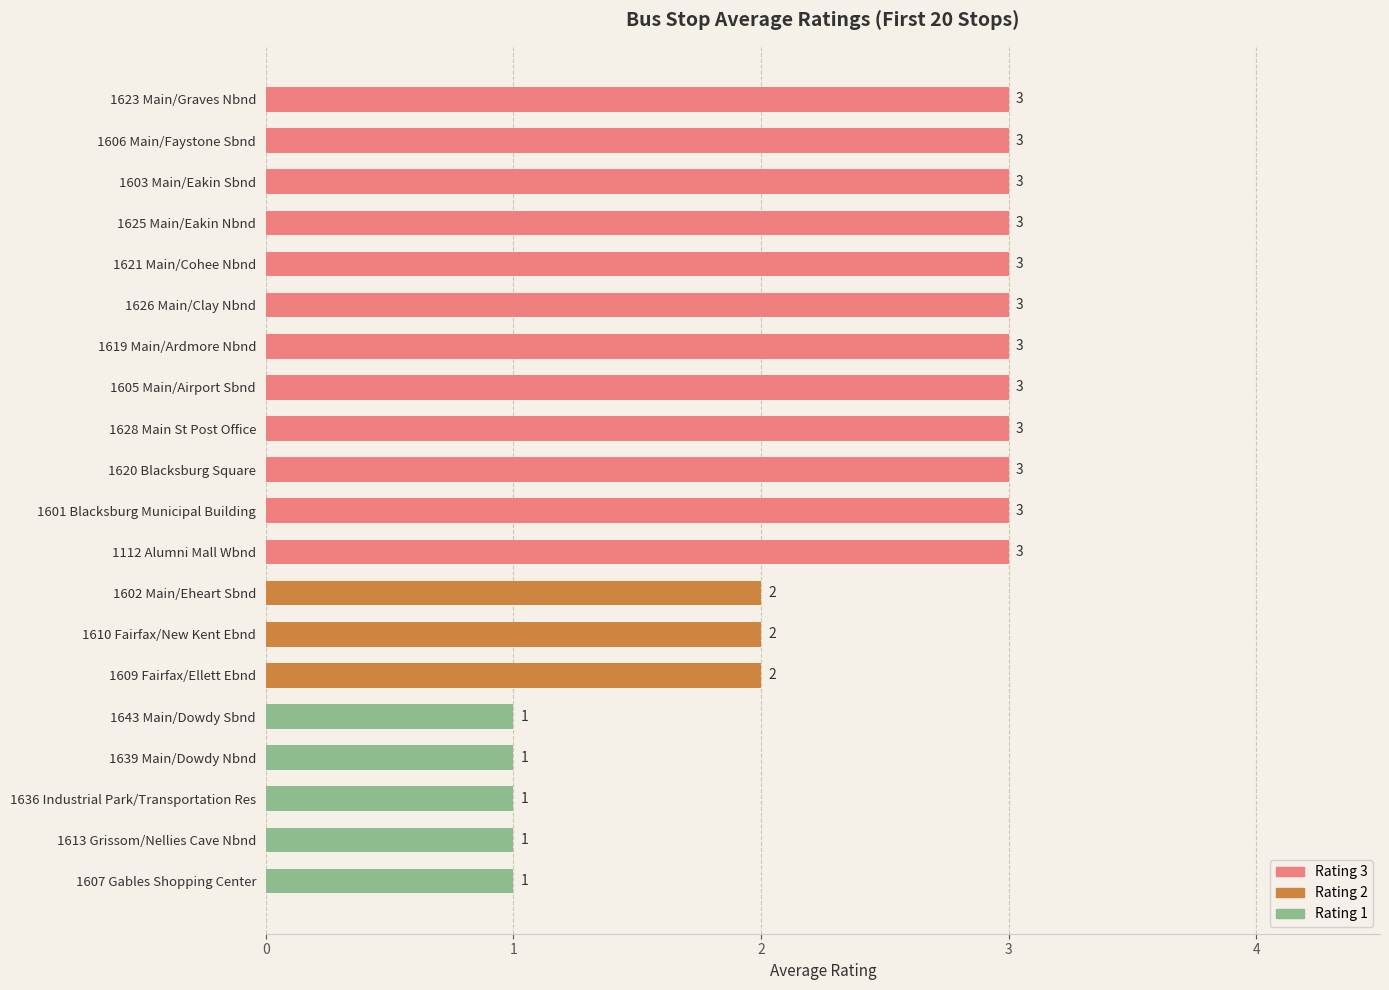

What is the average value?

2